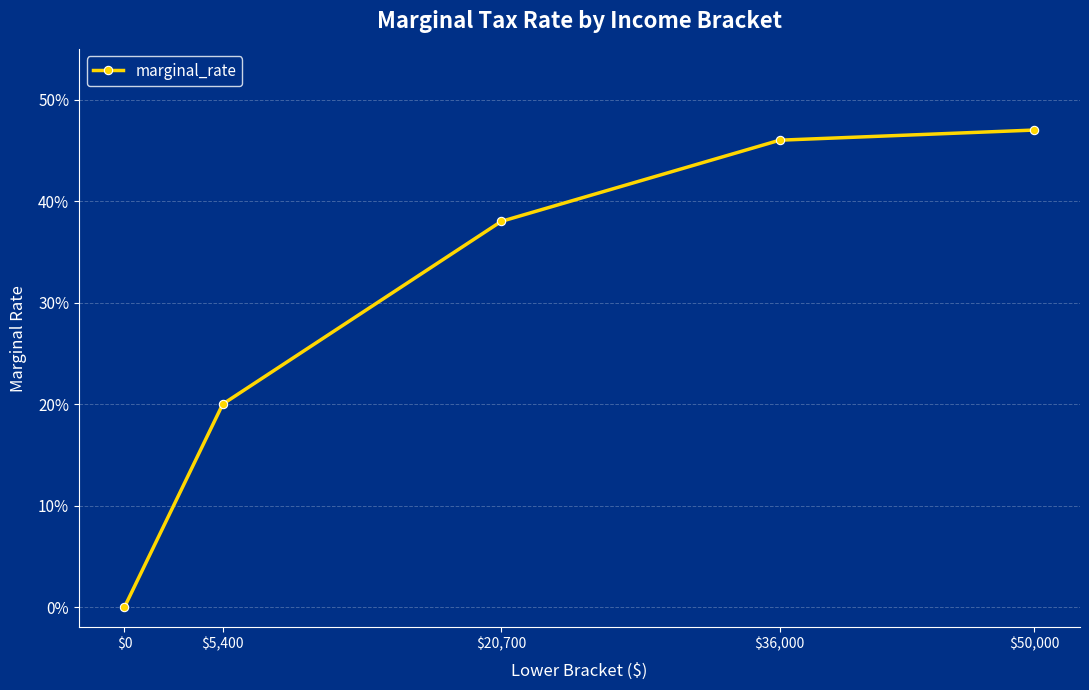

Is it true that the value at $20,700 is 0.4?

True